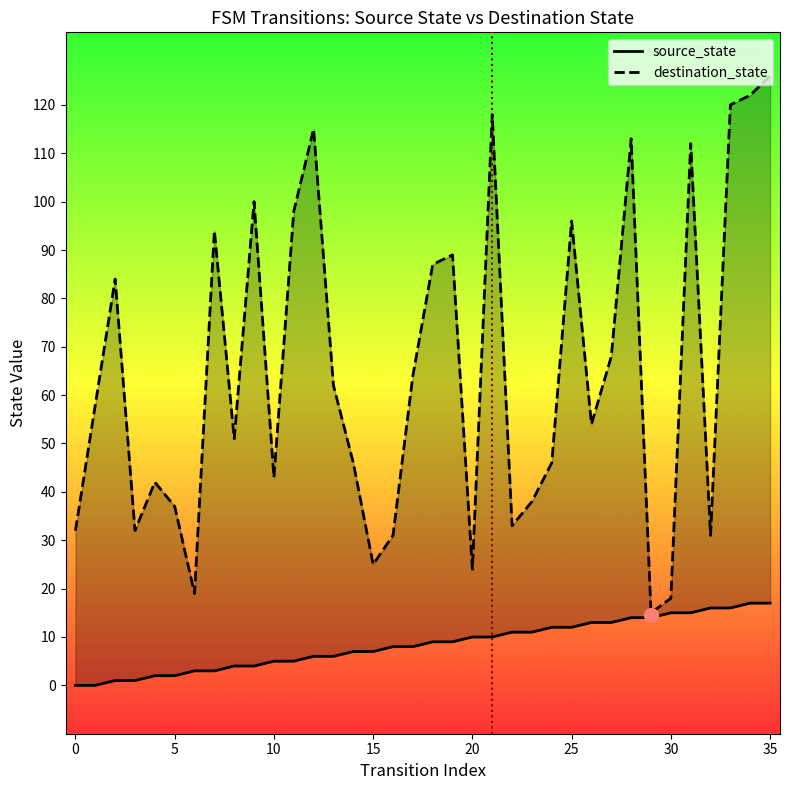

True or false: destination_state has a value of 112 at 31.

True